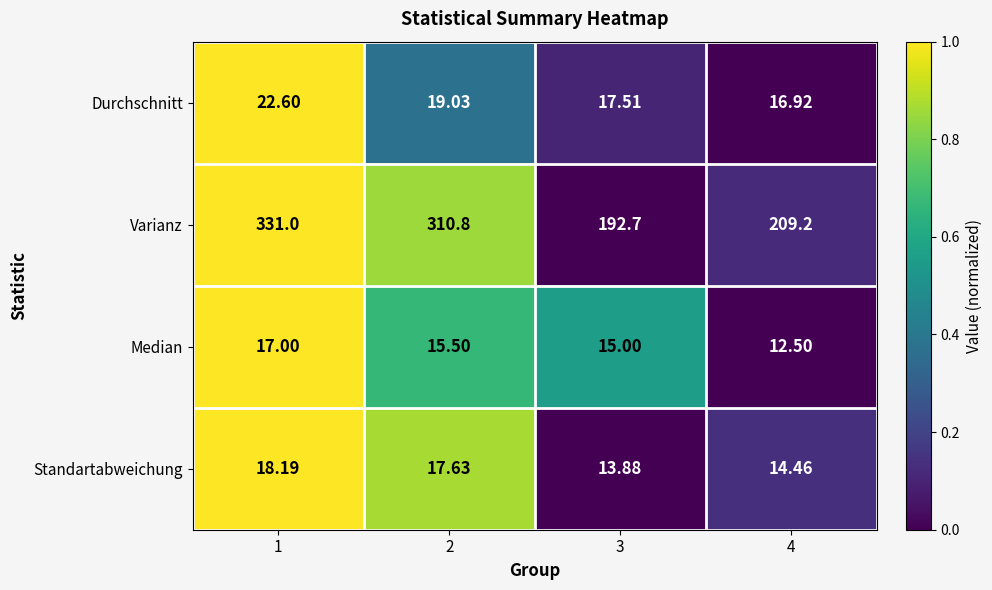

What is the total value across all series at 2?

363.0